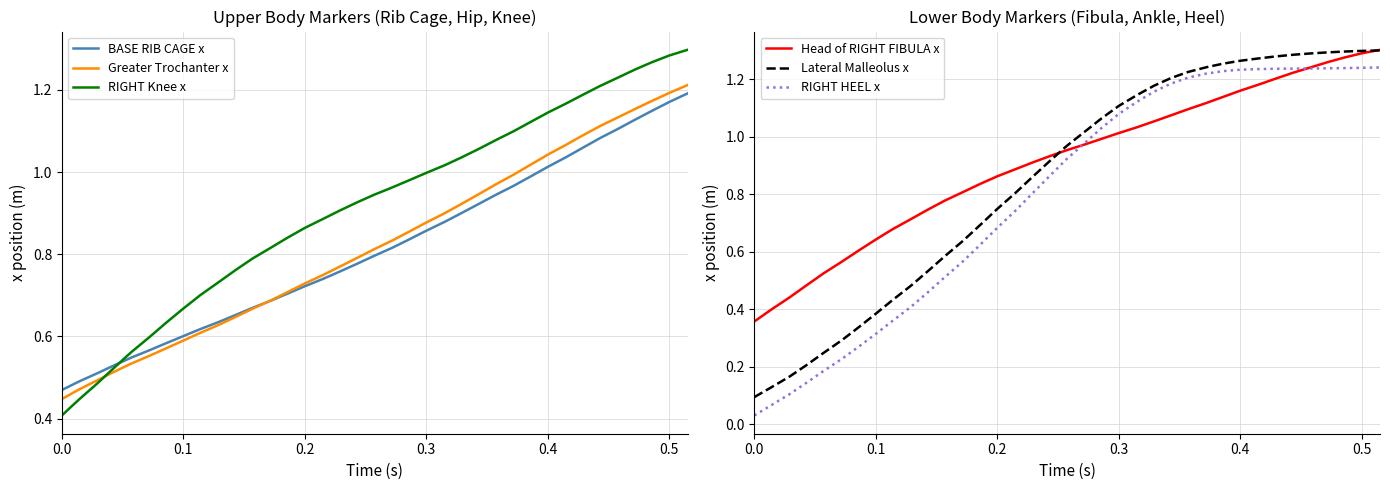

What is the value of the Lateral Malleolus x point at the 28th from the left?

1.3